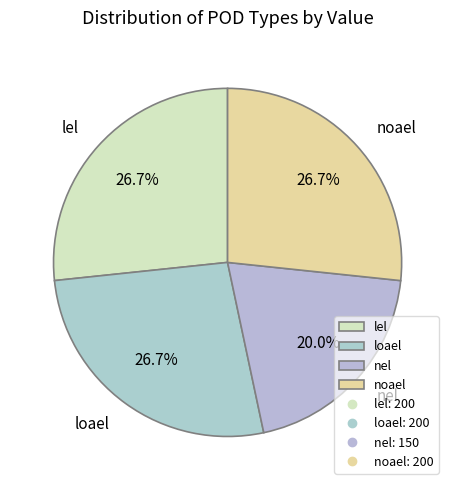

Which category has the smallest portion of the pie?

nel